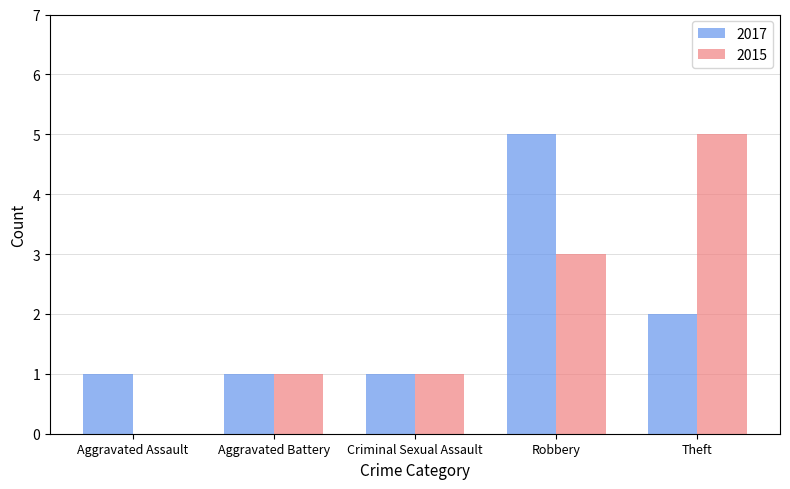

What are all the series names shown in the legend?

2017, 2015